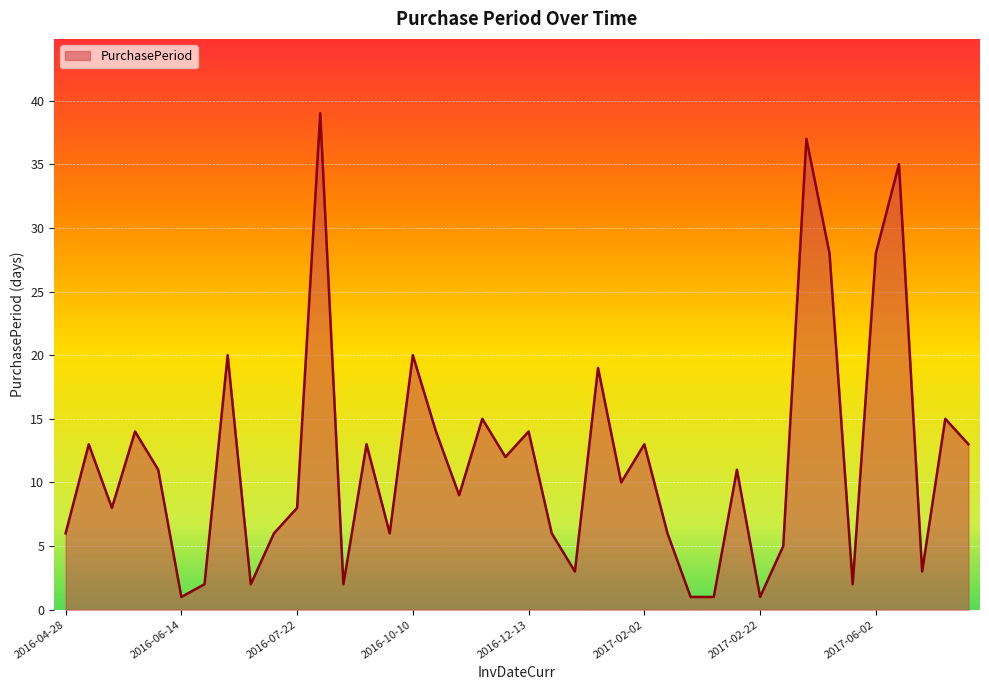

What is the maximum value shown in the chart?

39